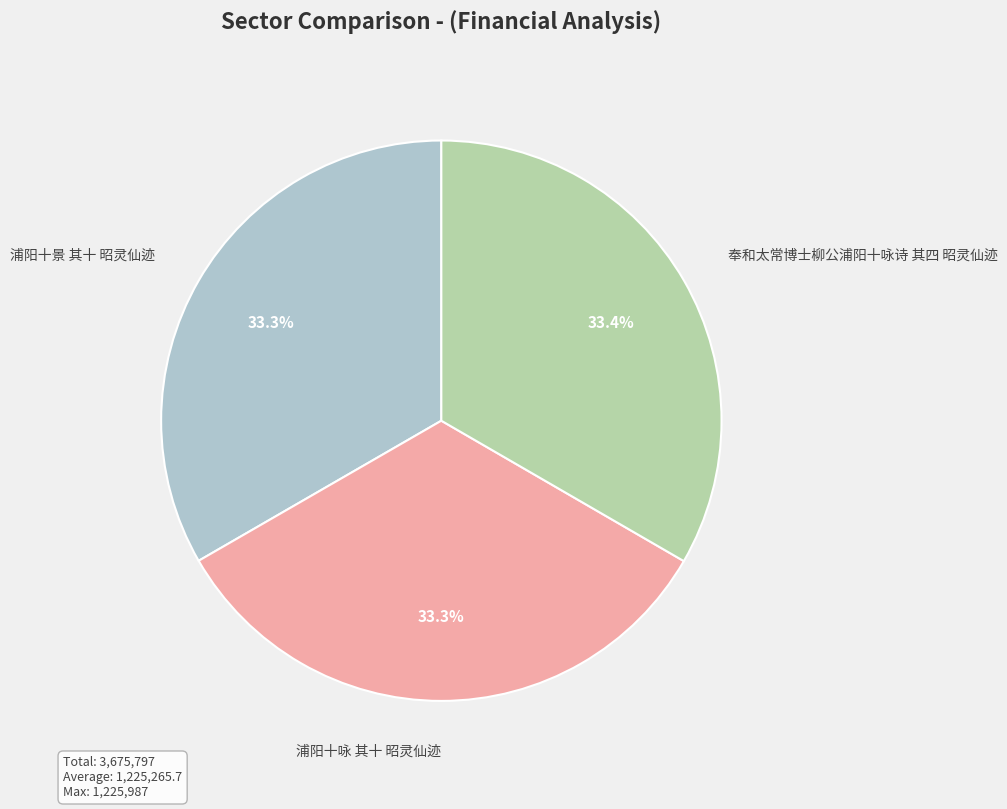

To the nearest percent, what portion does 奉和太常博士柳公浦阳十咏诗 其四 昭灵仙迹 represent?

33%